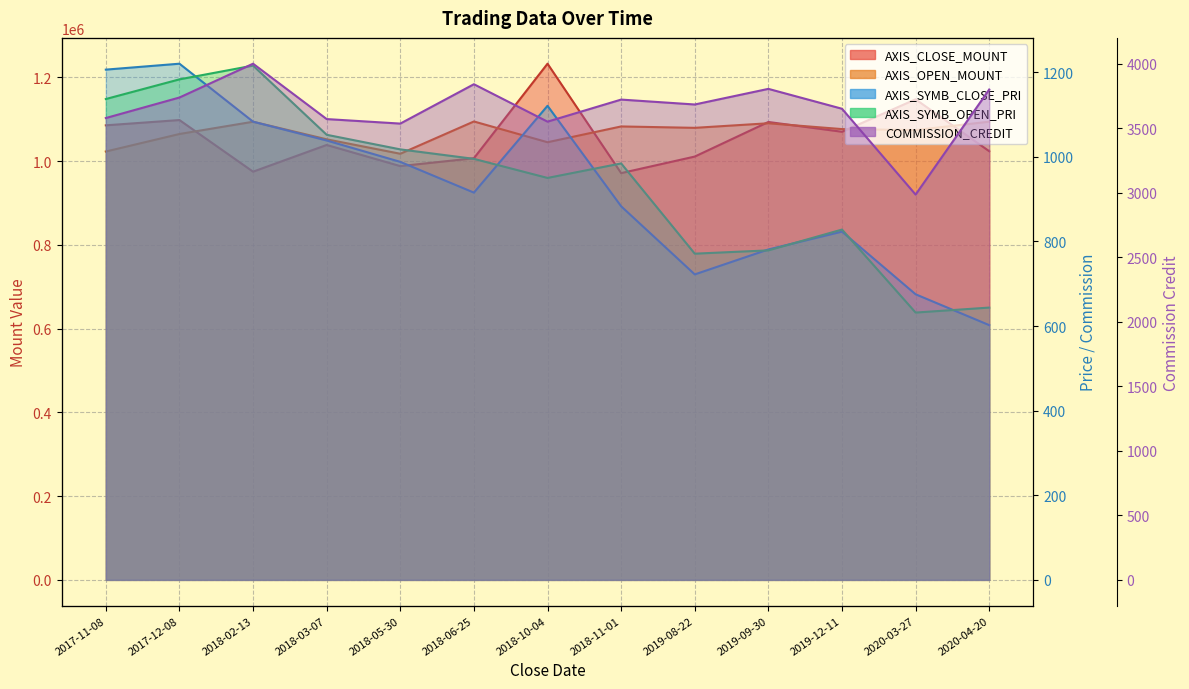

List the series in order of their peak value, highest first.

AXIS_CLOSE_MOUNT, AXIS_OPEN_MOUNT, COMMISSION_CREDIT, AXIS_SYMB_CLOSE_PRI, AXIS_SYMB_OPEN_PRI